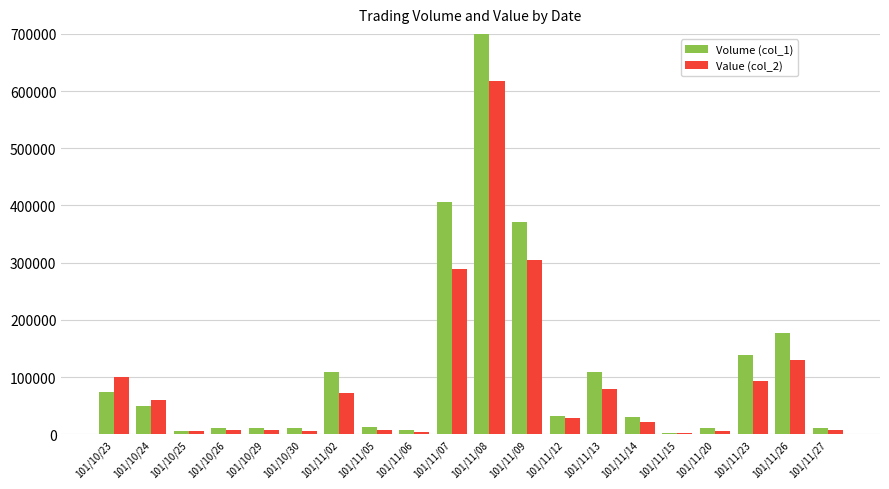

What is the total value across all series at 101/11/08?

1344630